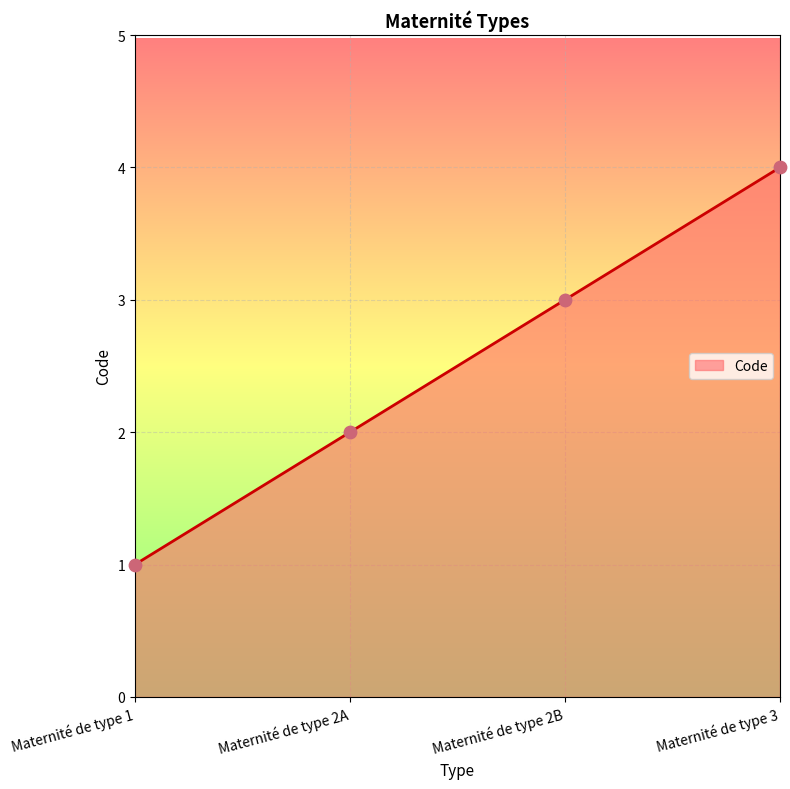

Between Maternité de type 2B and Maternité de type 1, which is larger?

Maternité de type 2B